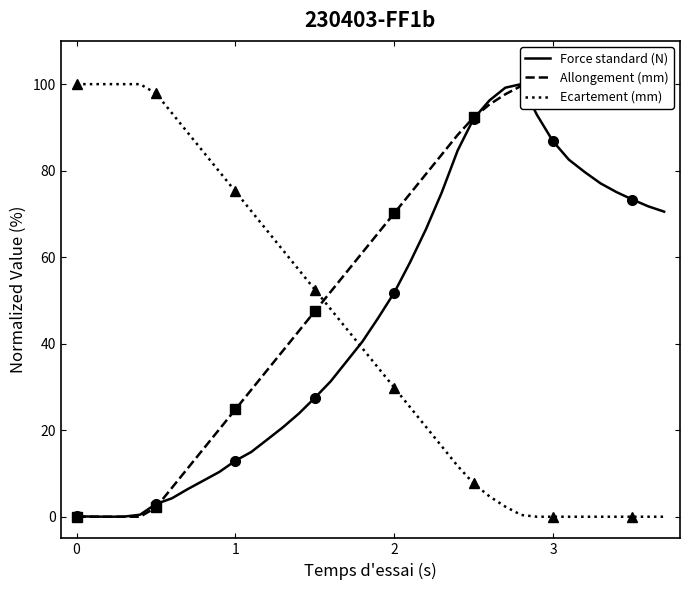

What is the highest value of the Ecartement (mm) series?

100.0